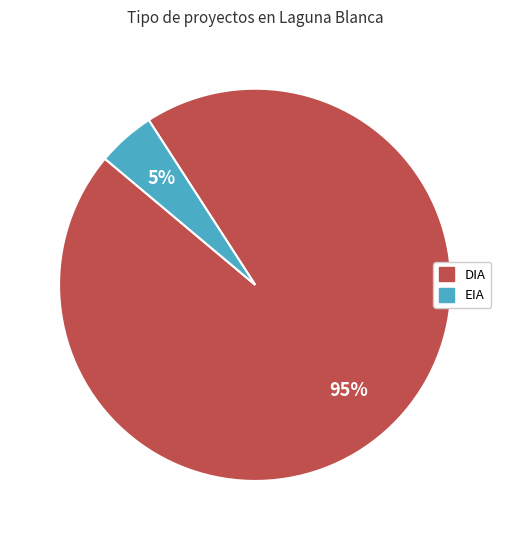

The EIA slice represents 5% of the pie. True or false?

True